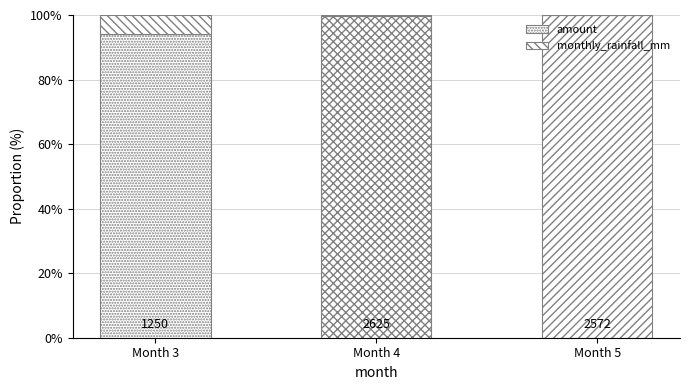

Are the bars horizontal?

No